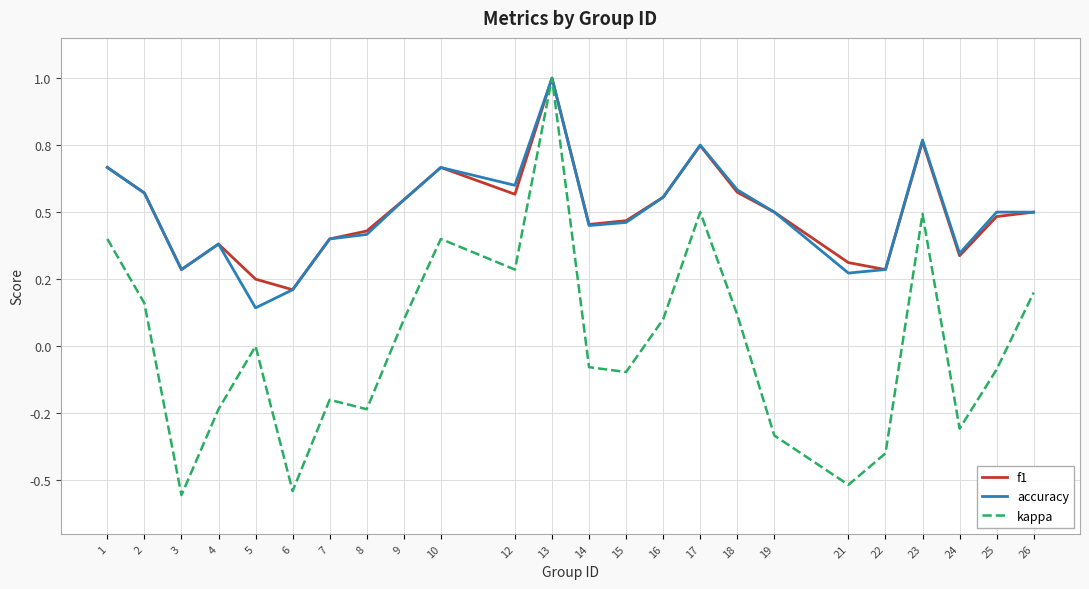

What is the lowest value of the f1 series?

0.2